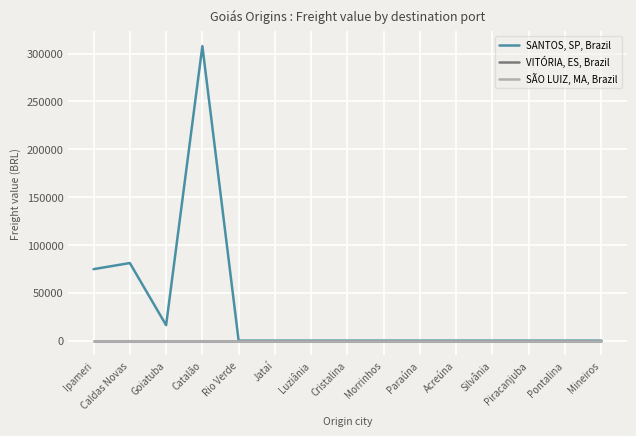

Is this an area chart (filled region under the line)?

No